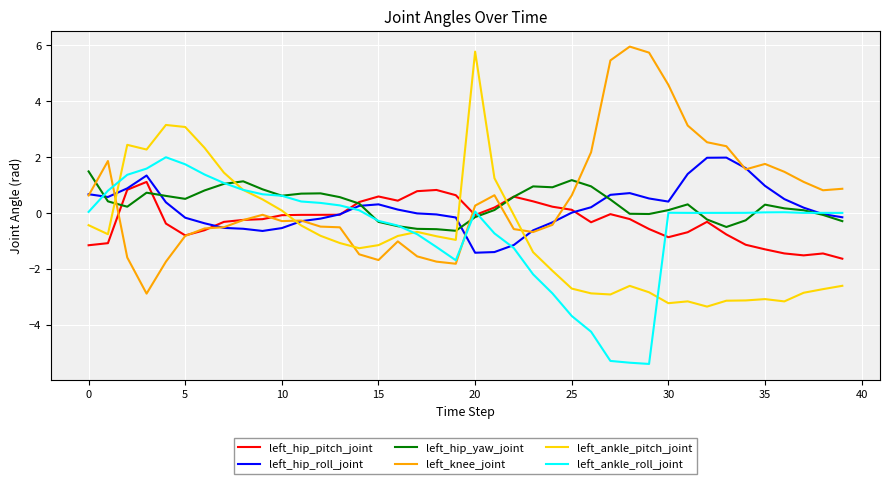

What is the highest value of the left_ankle_roll_joint series?

2.0